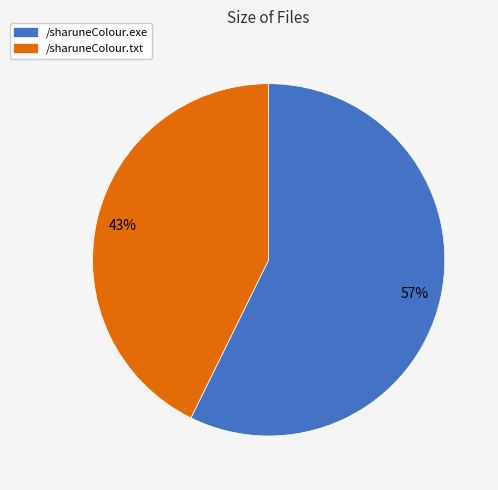

Is there any slice that represents more than half of the pie?

Yes